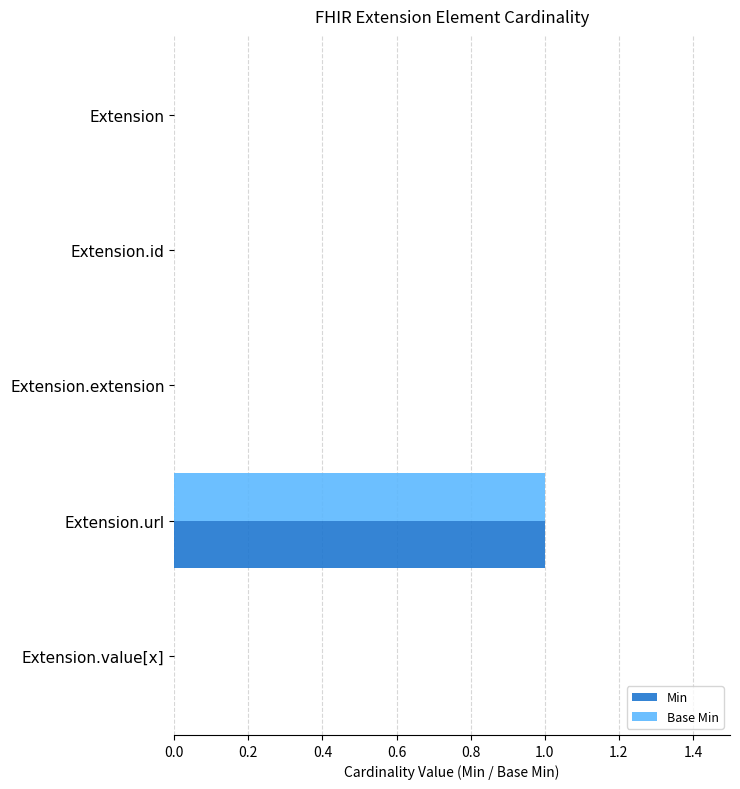

Which category has the highest value across all series?

Extension.url